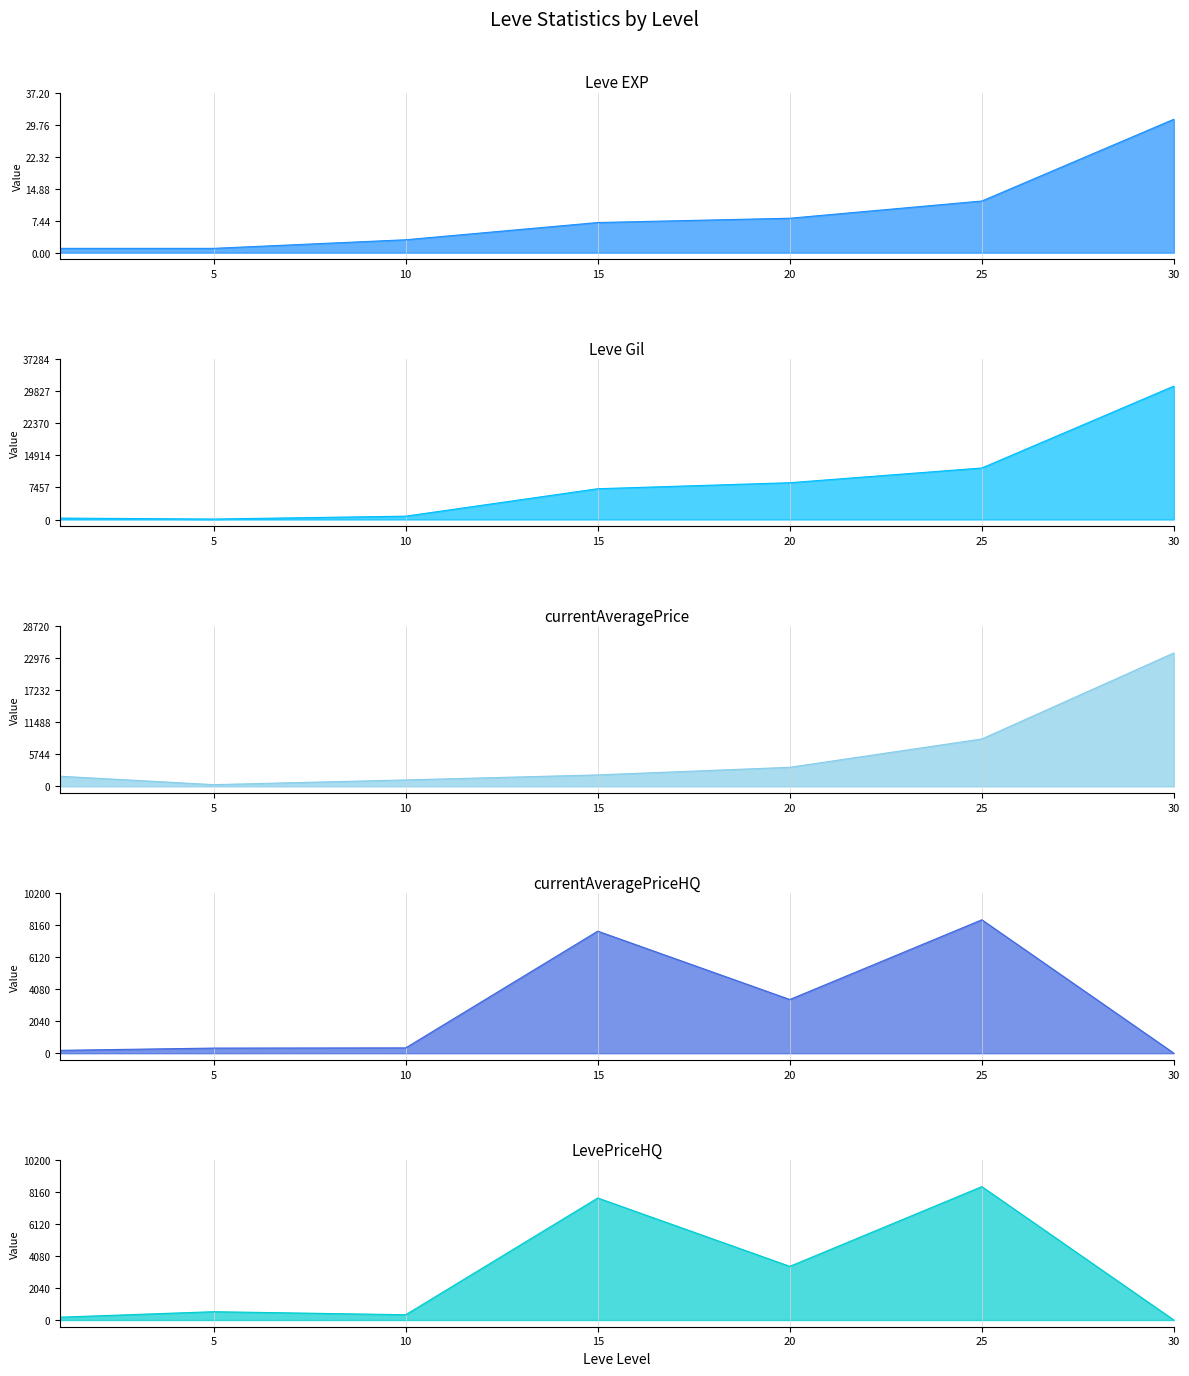

Which category has the lowest value in the currentAveragePrice_line series?

5